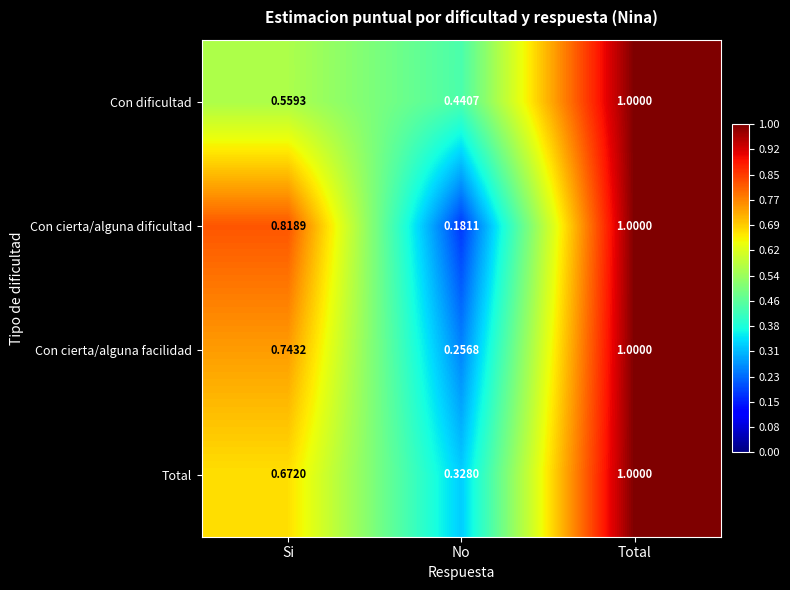

At which category is the sum across all series the highest?

Total